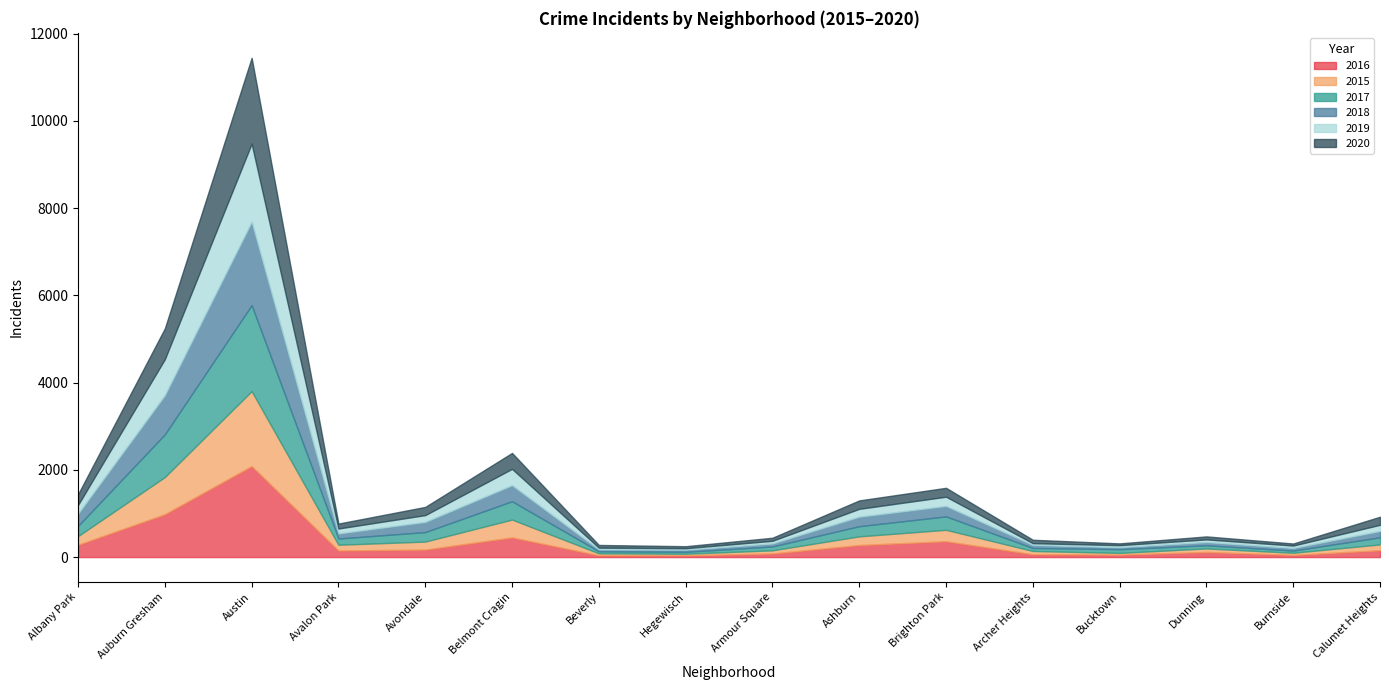

Where does the 2015 series first go above 134?

Albany Park